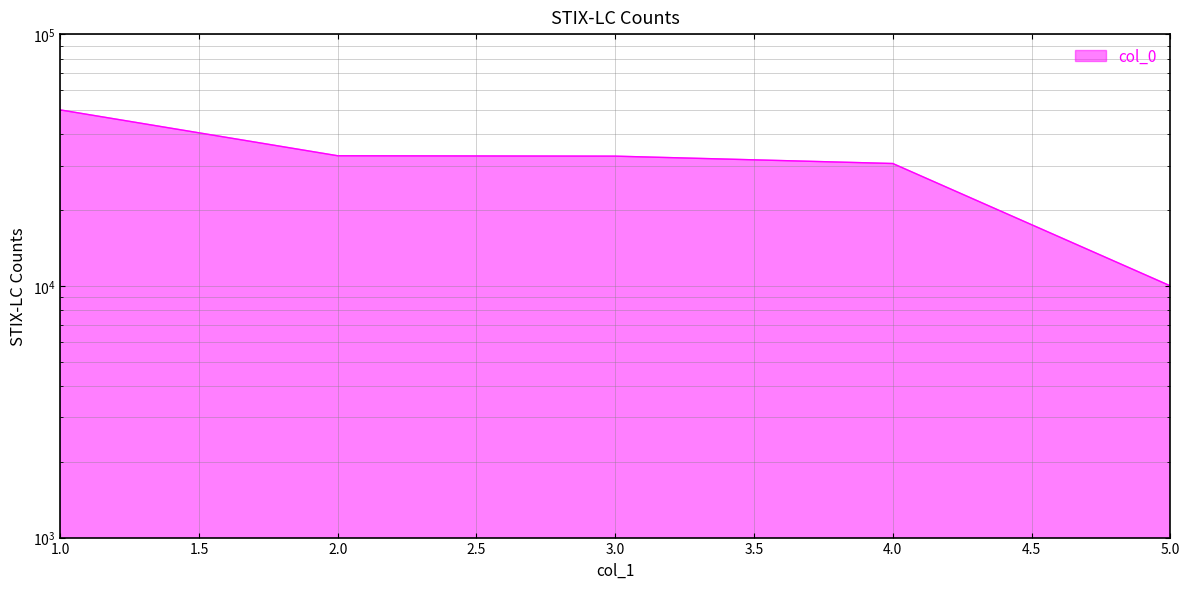

What is the difference between the values at 4 and 1?

19380